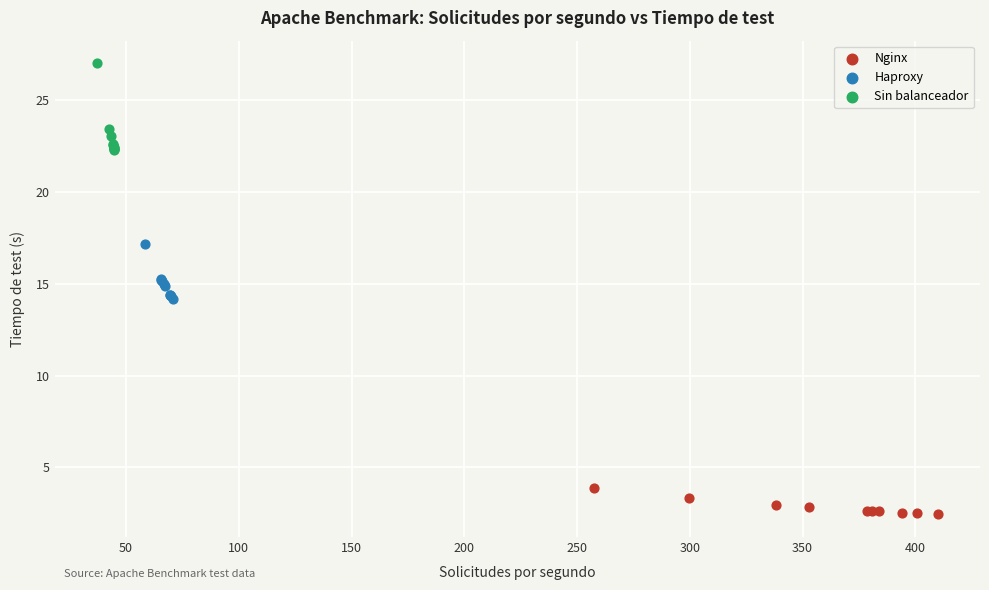

Which series contains the lowest Y value?

Nginx